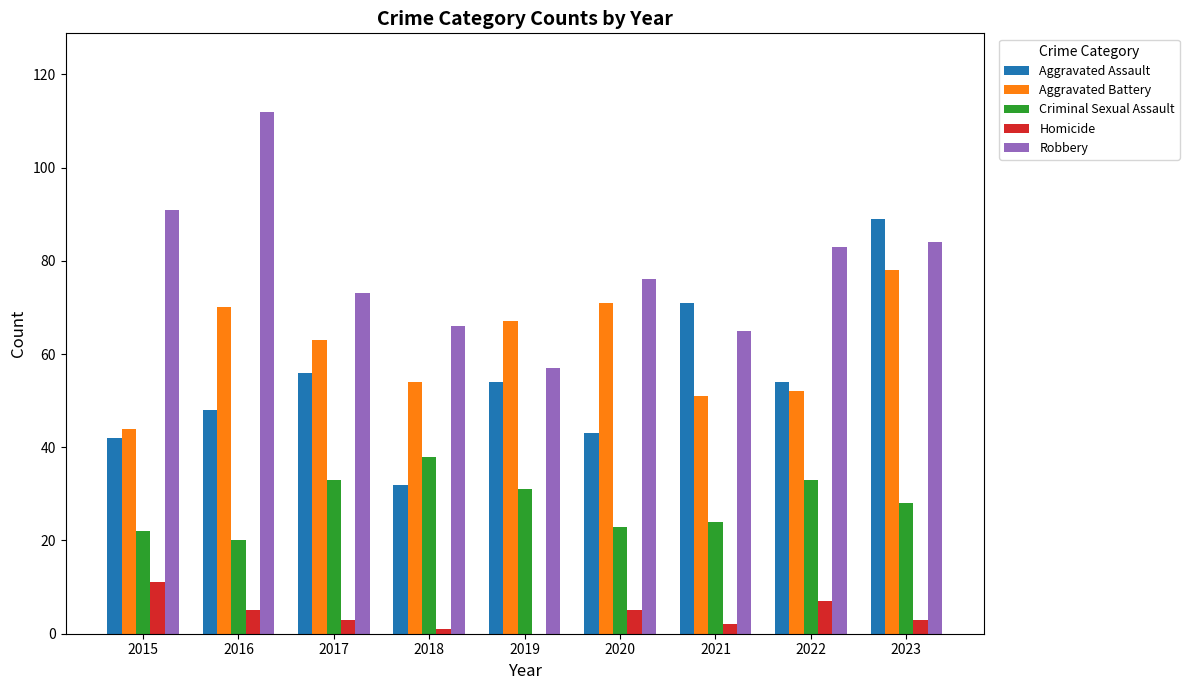

How many distinct data groups are displayed?

5